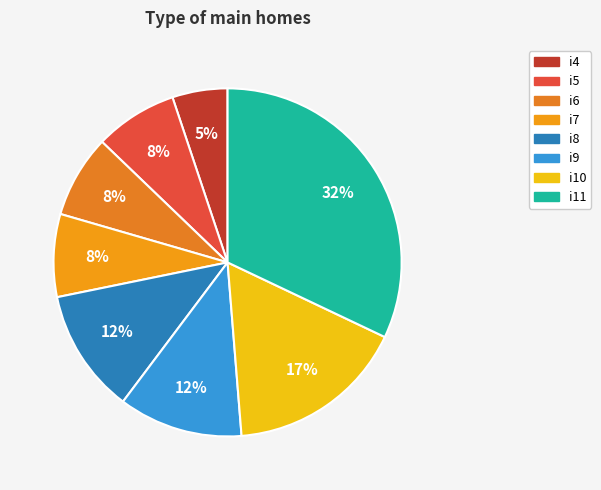

The i6 slice represents 8% of the pie. True or false?

True